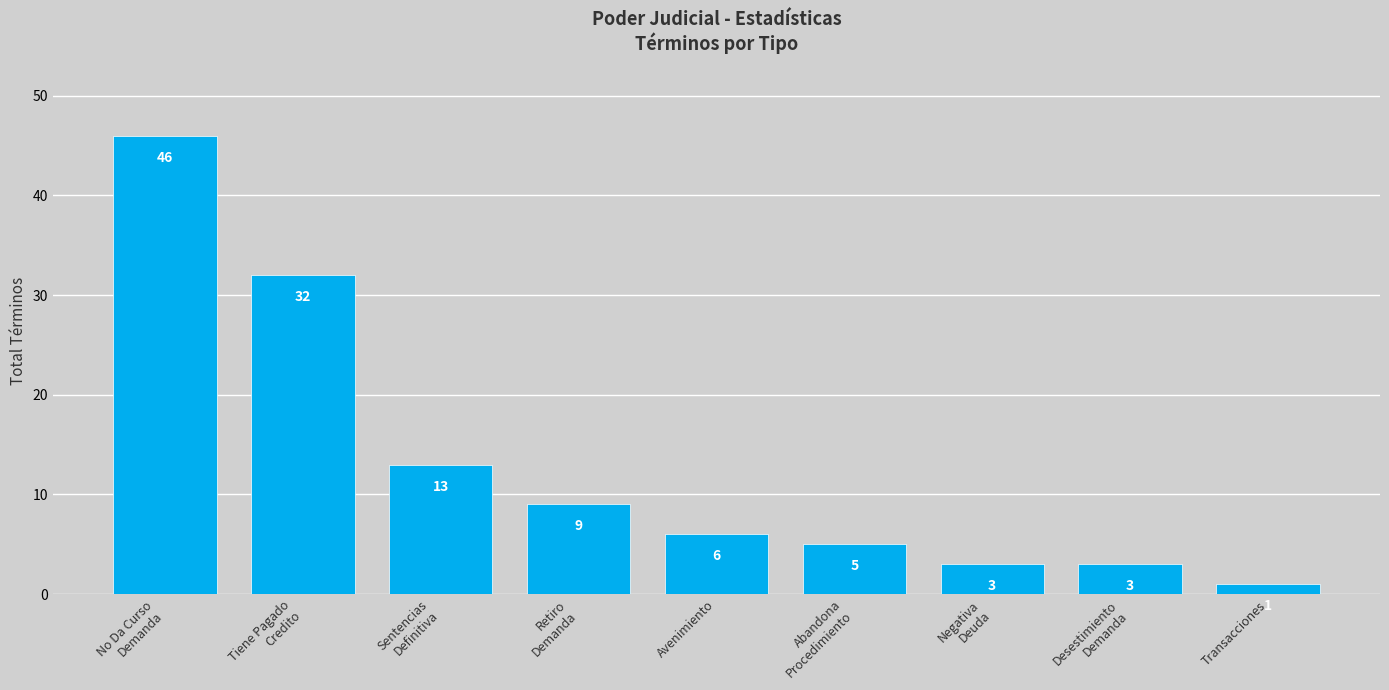

Approximately how many times larger is the value at Retiro
Demanda compared to Negativa
Deuda?

3.0